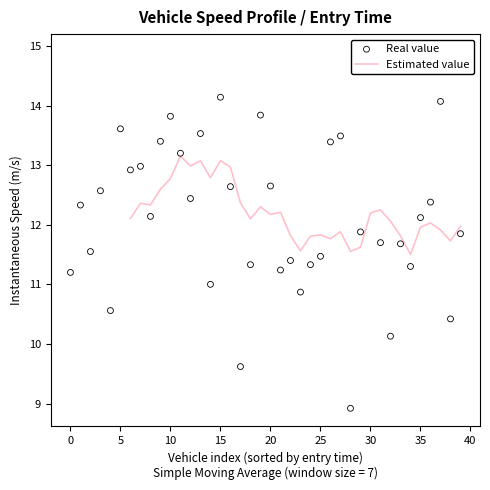

What is the change in value from 12 to 36?

-0.1